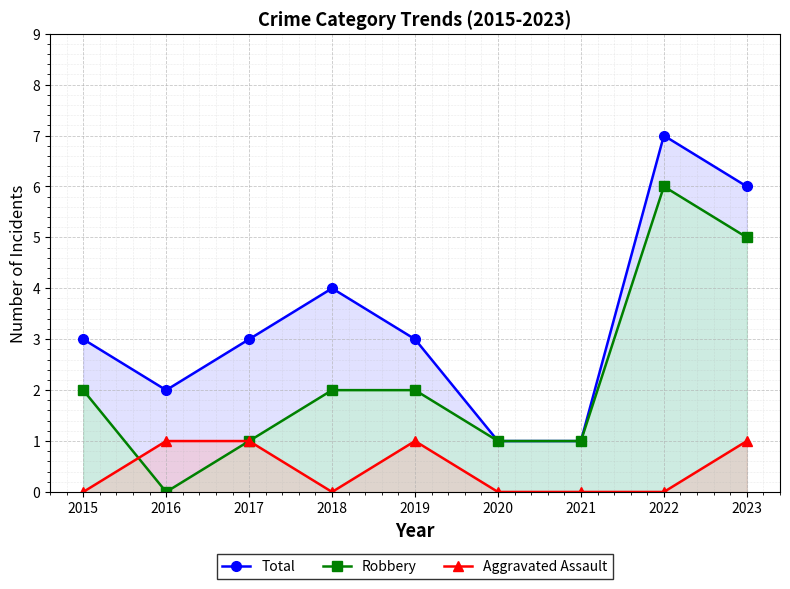

Reading left to right, transcribe all the data shown in this chart.

Total: 3	2	3	4	3	1	1	7	6
Robbery: 2	0	1	2	2	1	1	6	5
Aggravated Assault: 0	1	1	0	1	0	0	0	1